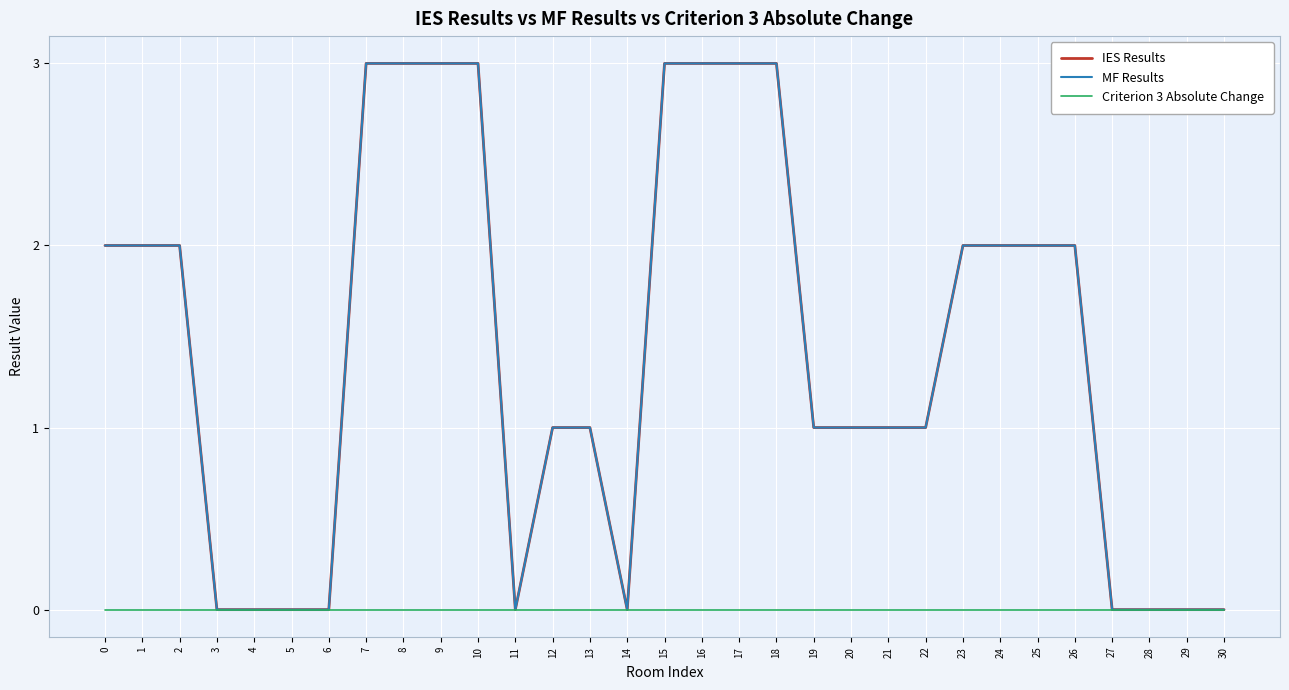

Reading left to right, extract all data points from this chart.

IES Results: 0=2	1=2	2=2	3=0	4=0	5=0	6=0	7=3	8=3	9=3	10=3	11=0	12=1	13=1	14=0	15=3	16=3	17=3	18=3	19=1	20=1	21=1	22=1	23=2	24=2	25=2	26=2	27=0	28=0	29=0	30=0
MF Results: 0=2	1=2	2=2	3=0	4=0	5=0	6=0	7=3	8=3	9=3	10=3	11=0	12=1	13=1	14=0	15=3	16=3	17=3	18=3	19=1	20=1	21=1	22=1	23=2	24=2	25=2	26=2	27=0	28=0	29=0	30=0
Criterion 3 Absolute Change: 0=0	1=0	2=0	3=0	4=0	5=0	6=0	7=0	8=0	9=0	10=0	11=0	12=0	13=0	14=0	15=0	16=0	17=0	18=0	19=0	20=0	21=0	22=0	23=0	24=0	25=0	26=0	27=0	28=0	29=0	30=0